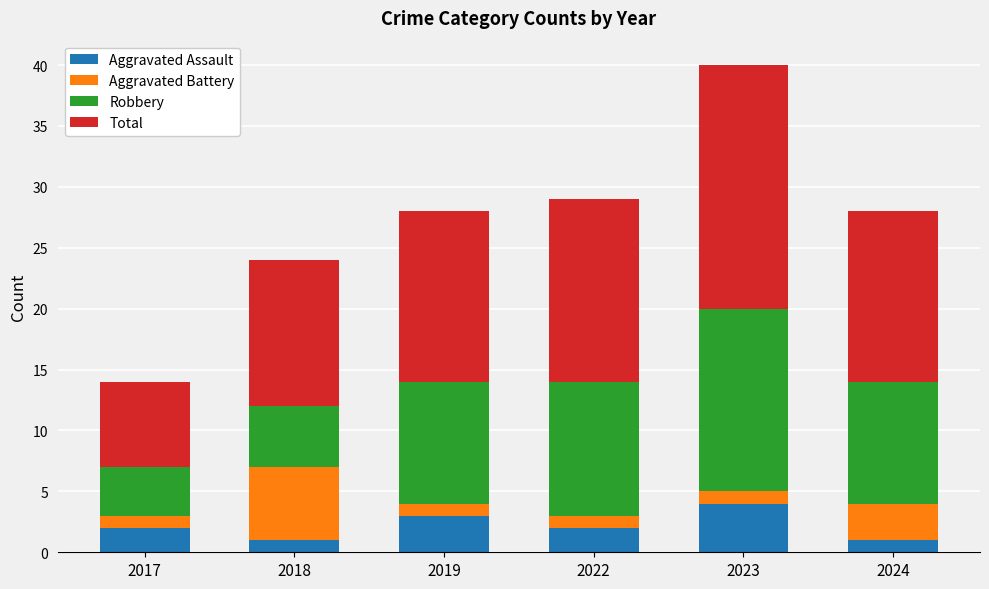

Reading right to left, list the values for the Aggravated Assault series.

2024=1	2023=4	2022=2	2019=3	2018=1	2017=2